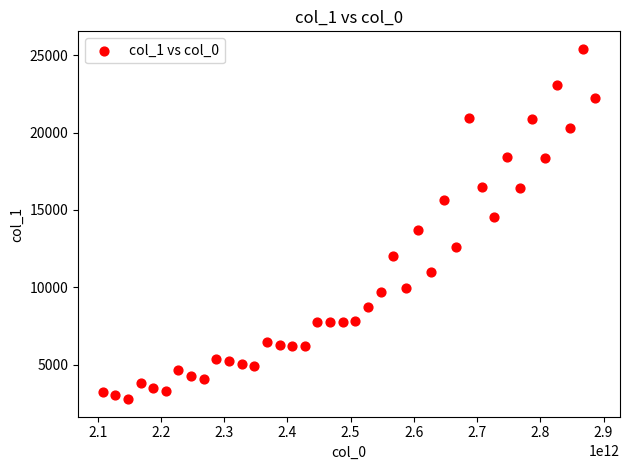

What is the range of X values (max minus min)?

779219996808.3